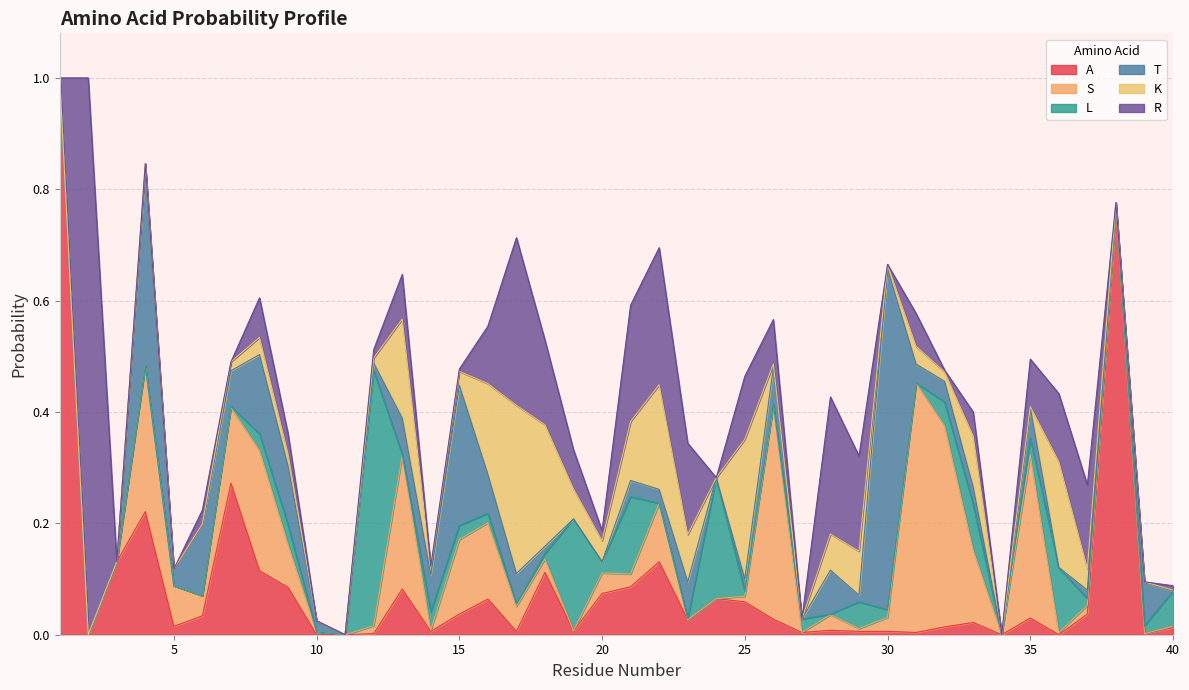

Between 30 and 19, which is larger?

19